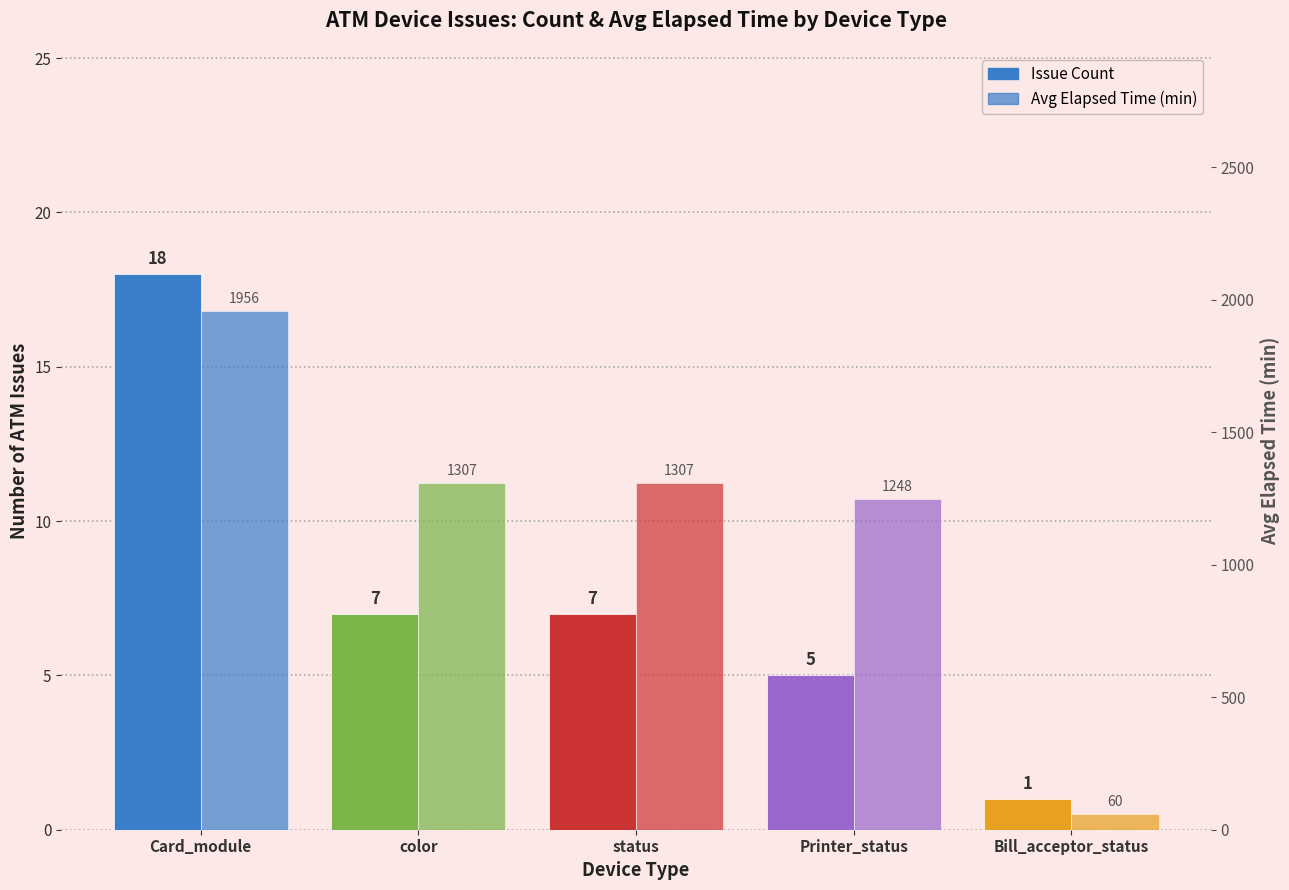

What is the average value of the Issue Count series?

8